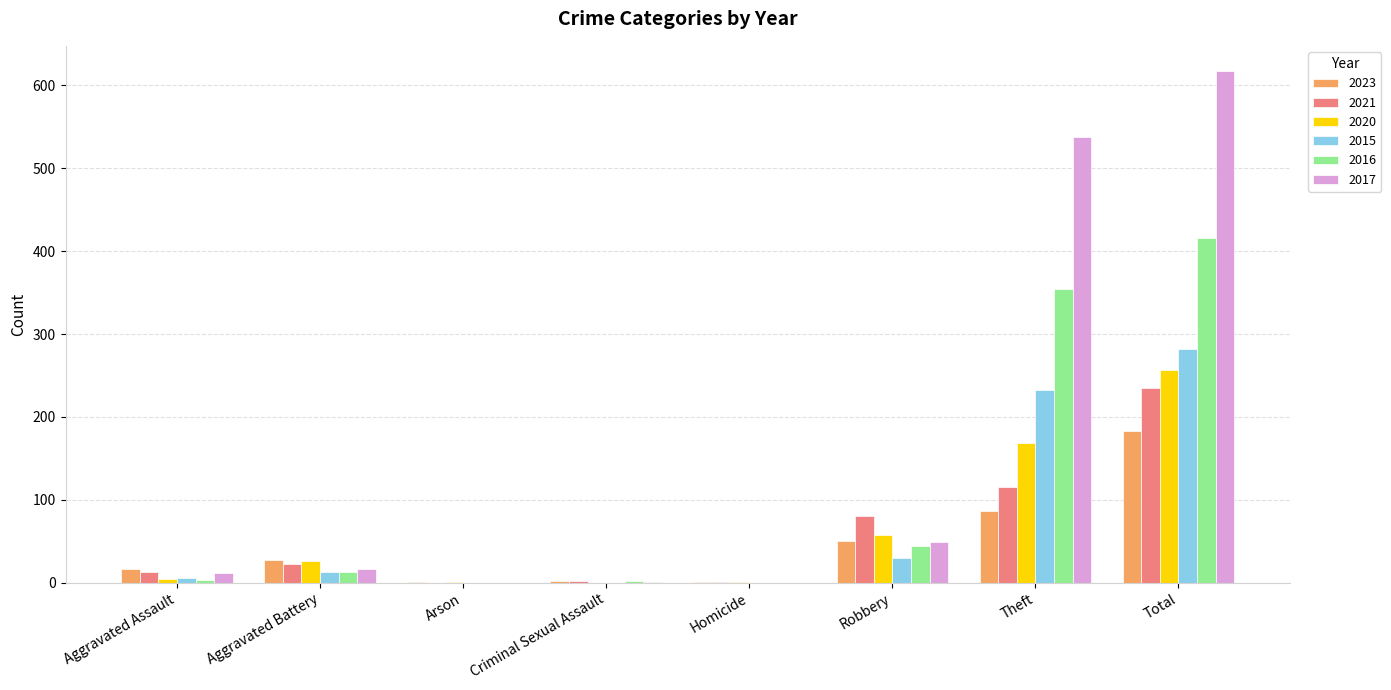

How many categories are shown in the chart?

8